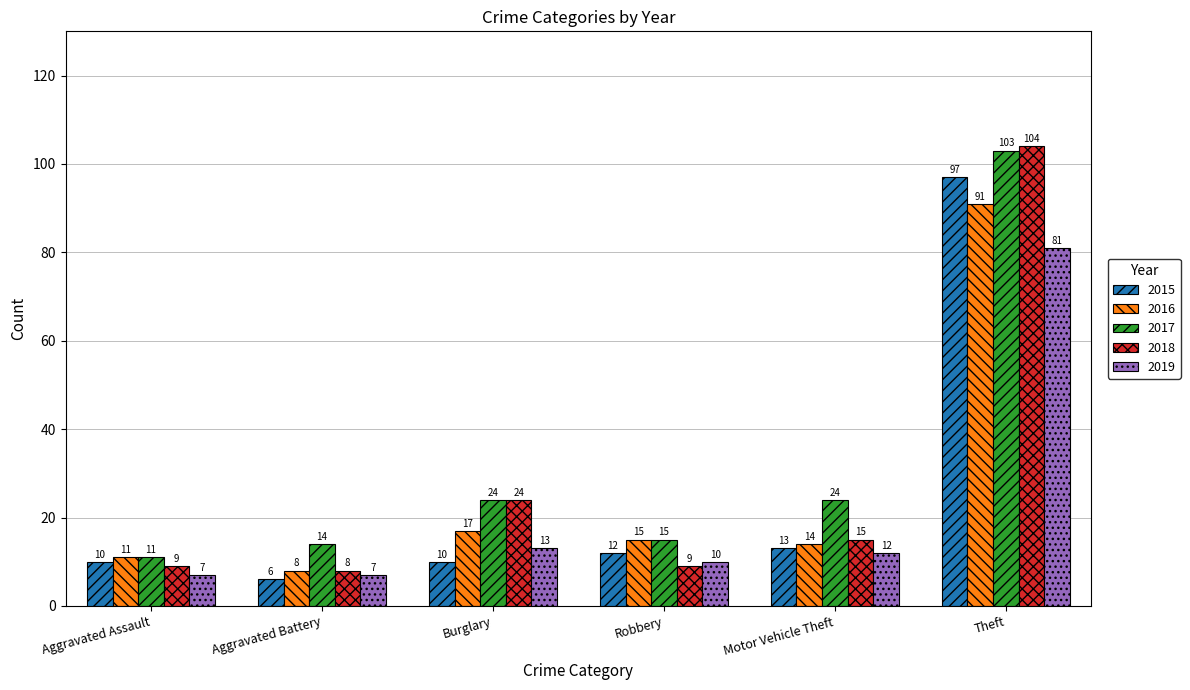

List the labels in order of 2016 value, largest first.

Theft, Burglary, Robbery, Motor Vehicle Theft, Aggravated Assault, Aggravated Battery